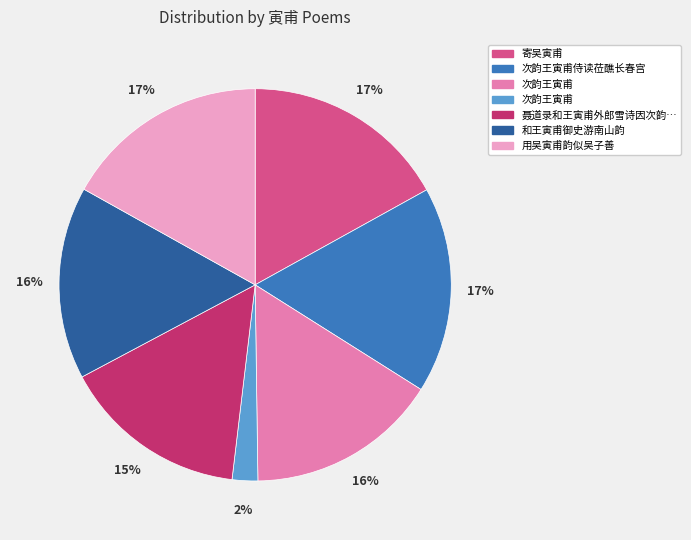

Does any single category account for the majority?

No